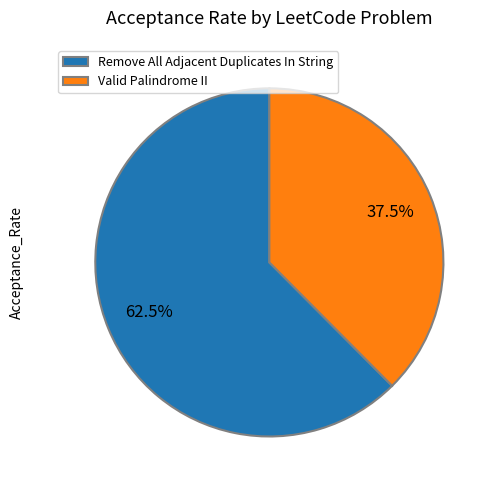

Is Valid Palindrome II the majority of the pie?

No